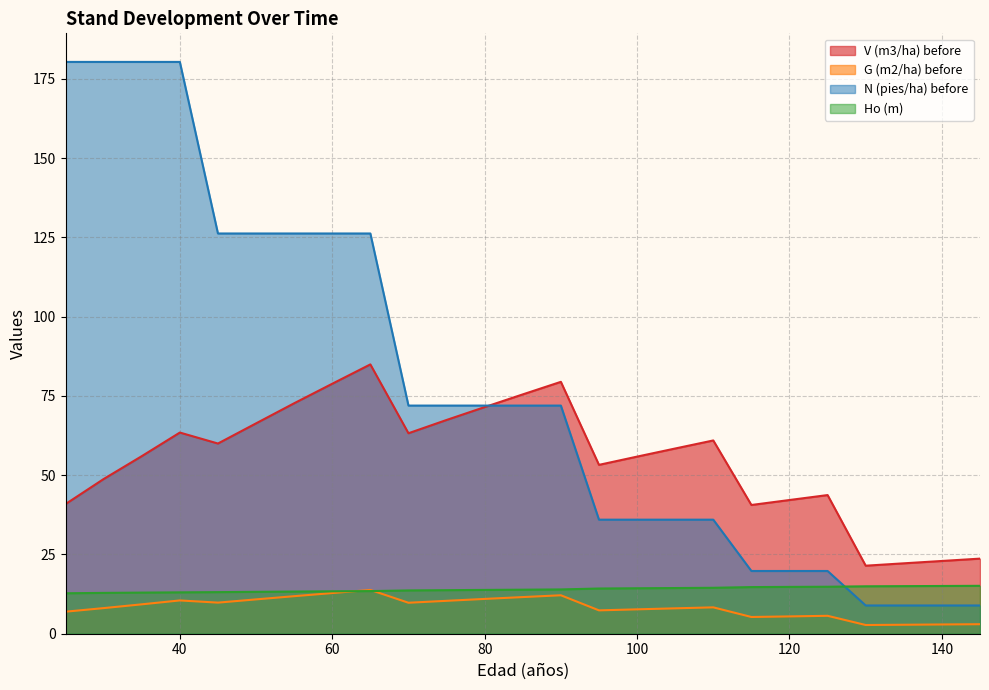

What are all the series names shown in the legend?

V (m3/ha) before, G (m2/ha) before, N (pies/ha) before, Ho (m)